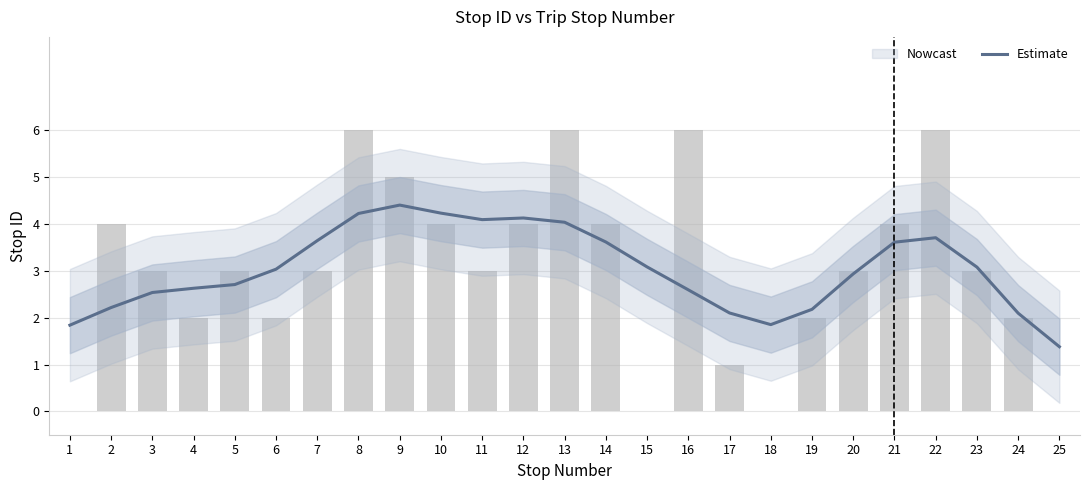

List the labels in order of value, smallest first.

25, 1, 18, 24, 17, 19, 2, 3, 16, 4, 5, 20, 6, 23, 15, 21, 14, 7, 22, 13, 11, 12, 8, 10, 9